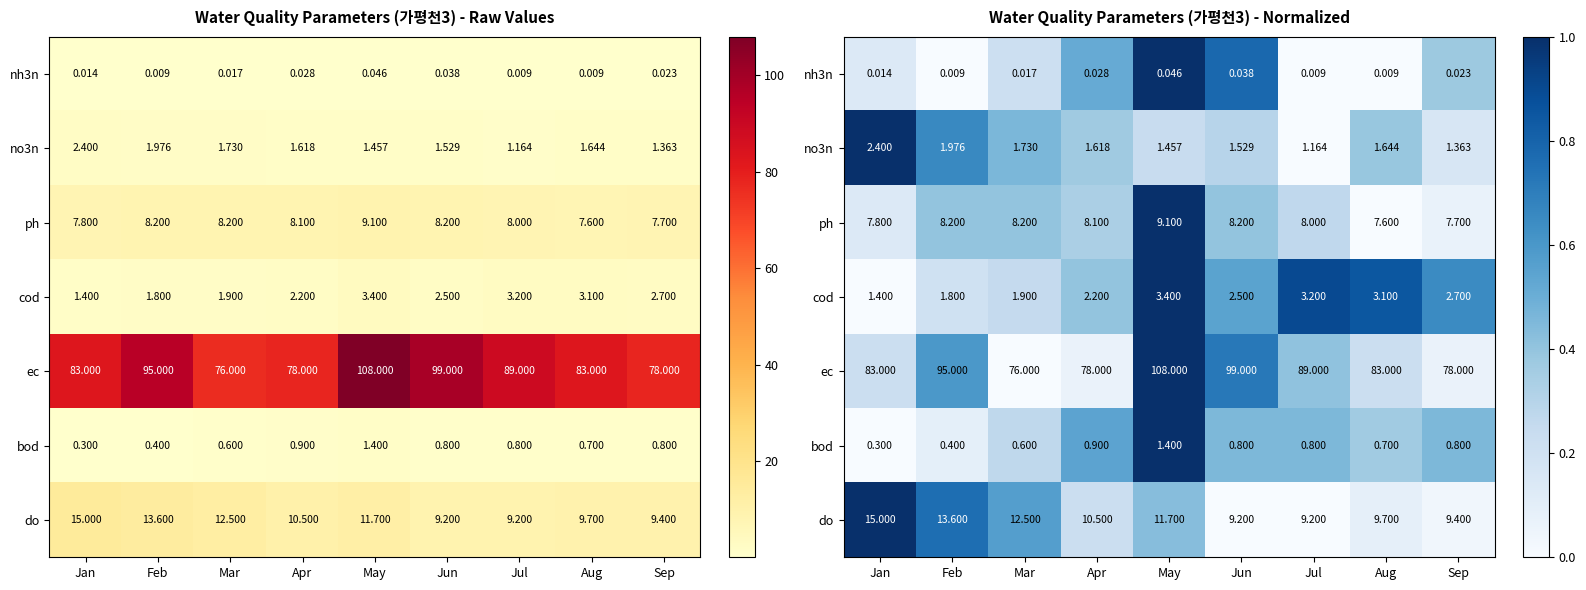

The value of do at Jun is -0.4. True or false?

False